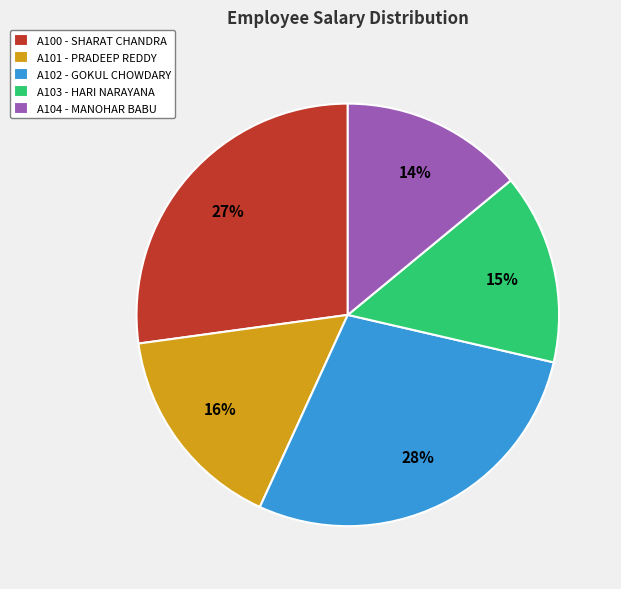

Is there a majority slice in this chart?

No